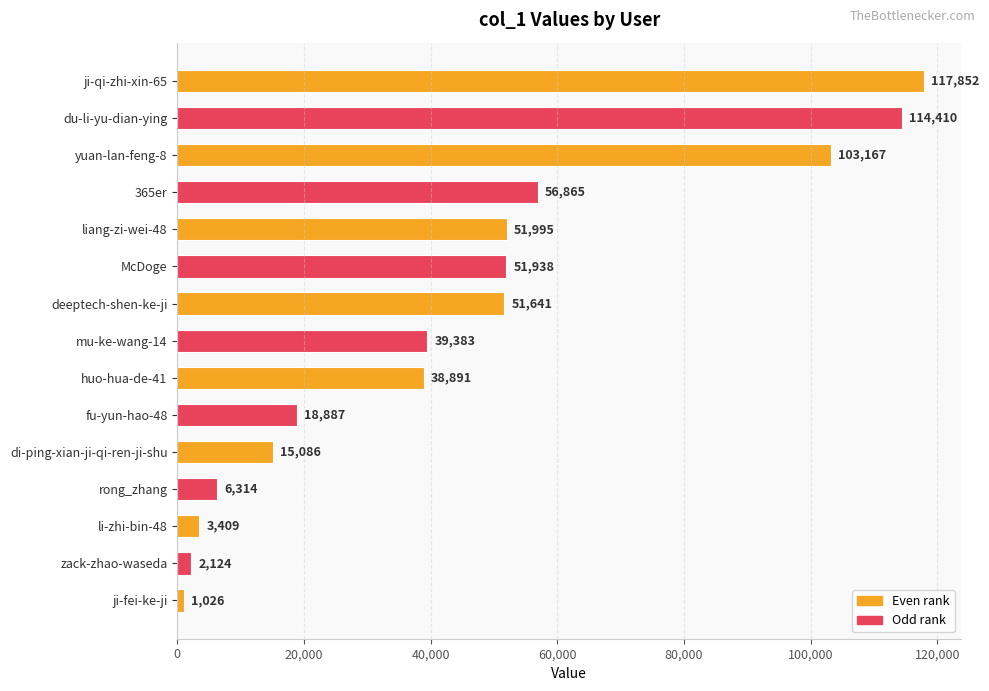

At which label is the value closest to 59439?

365er